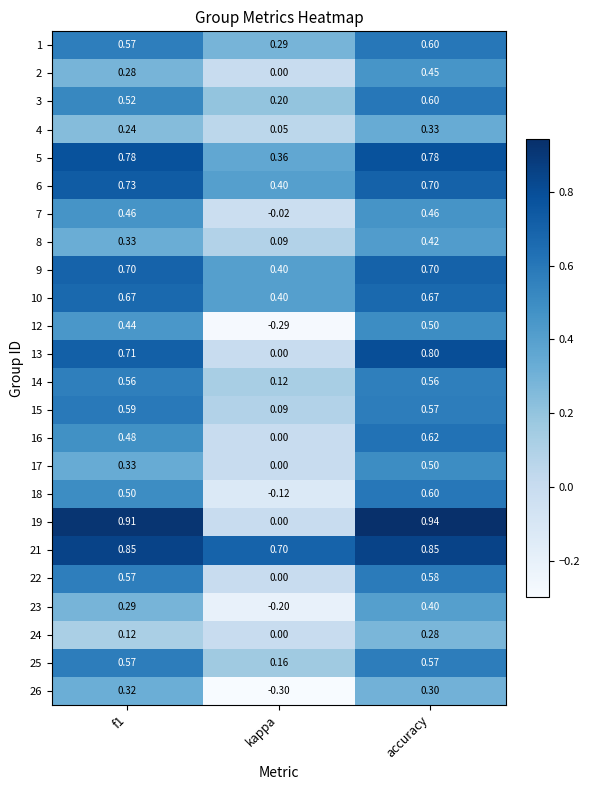

At which category does the chart reach its minimum across all series?

kappa